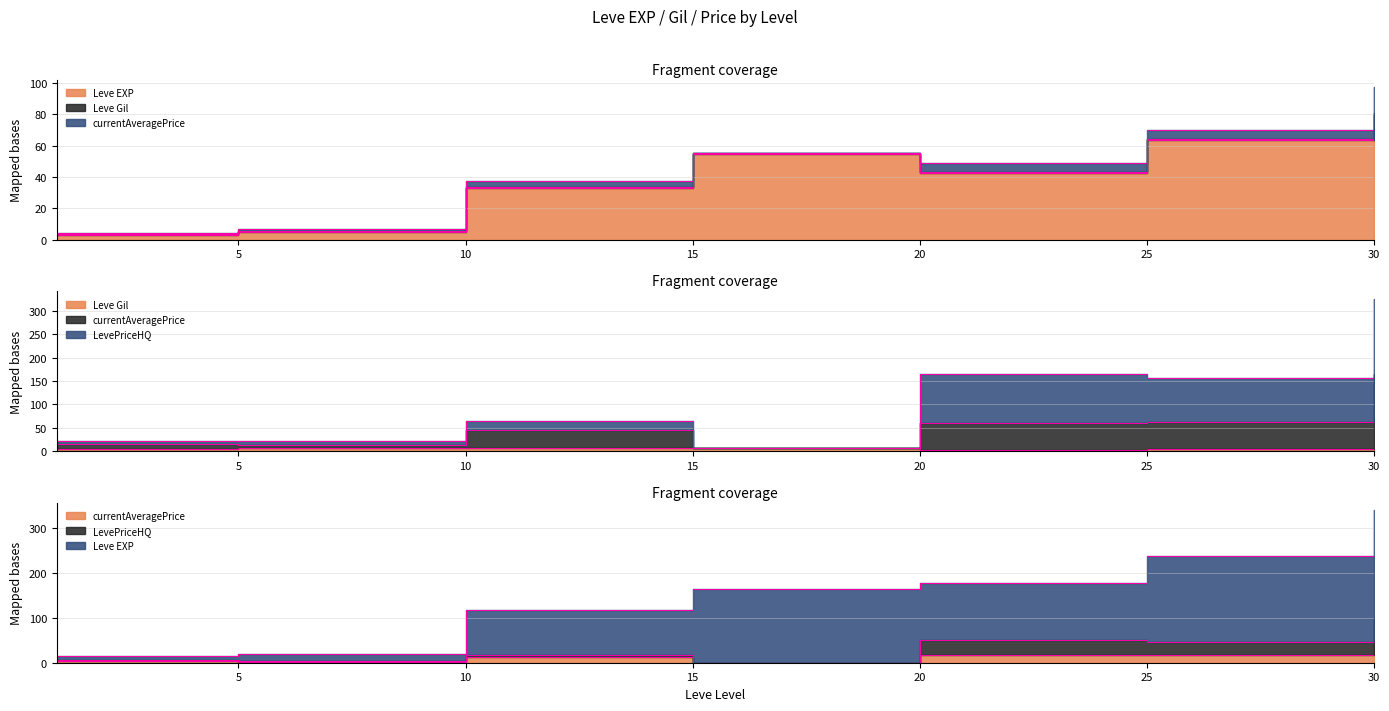

Read the Leve Gil value at 5.

6.0